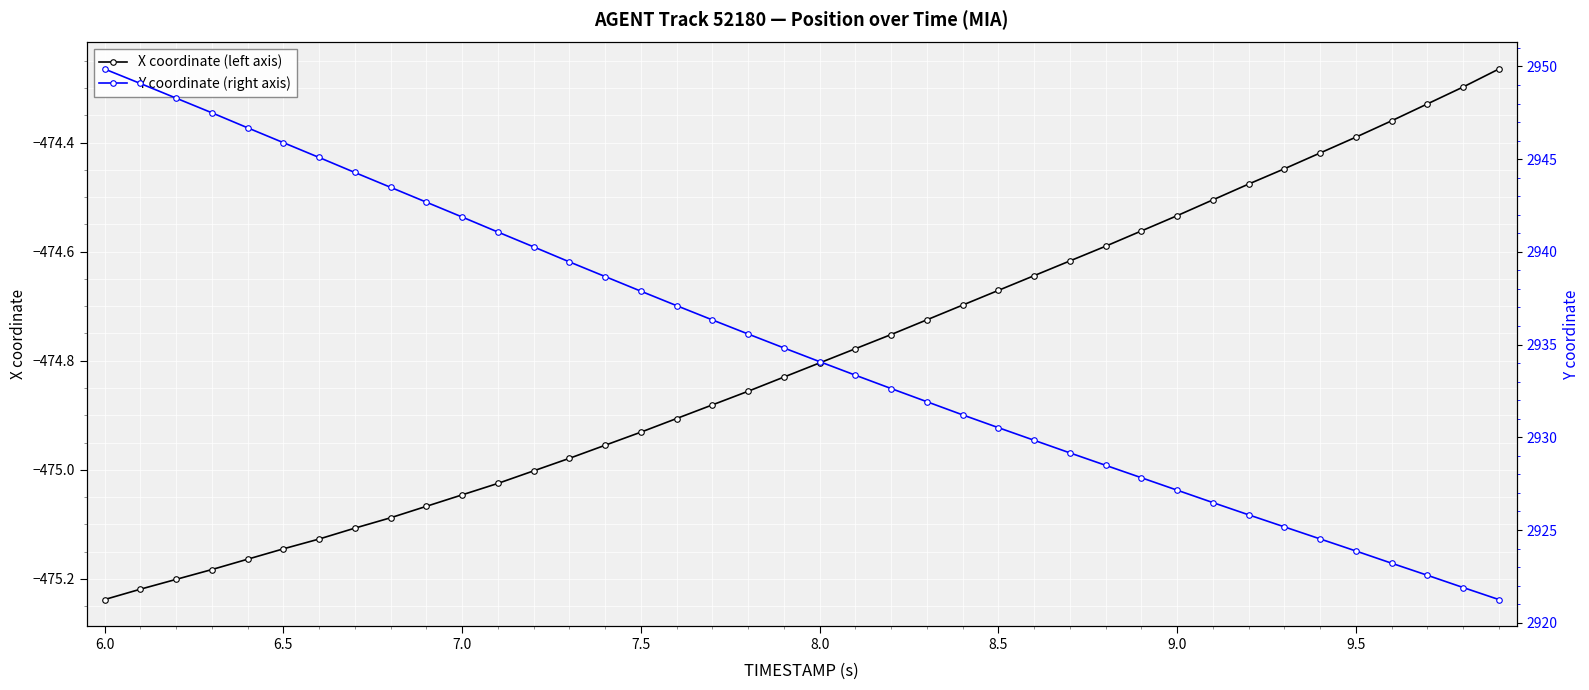

What are all the series names shown in the legend?

X coordinate (left axis), Y coordinate (right axis)